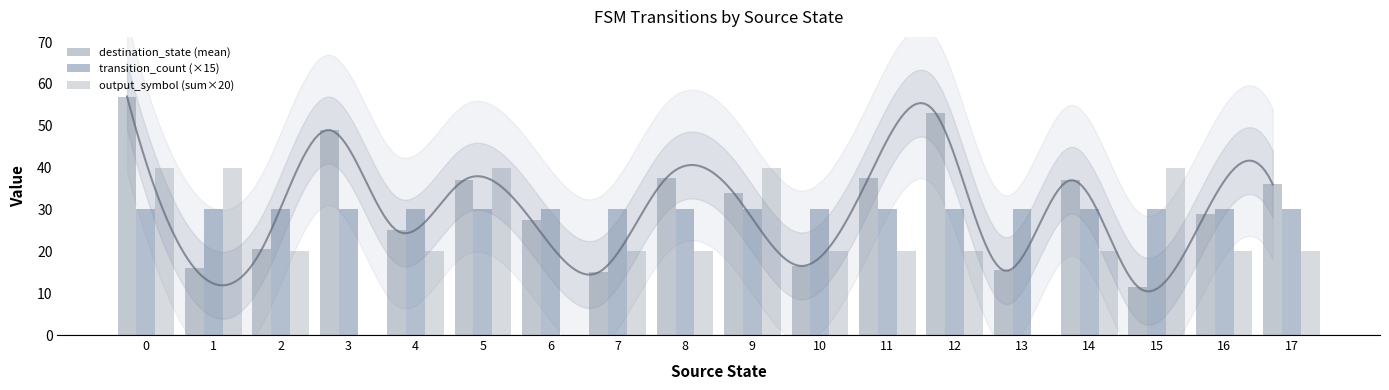

Rank the series at 2 from highest to lowest value.

transition_count (×15), destination_state (mean), output_symbol (sum×20)